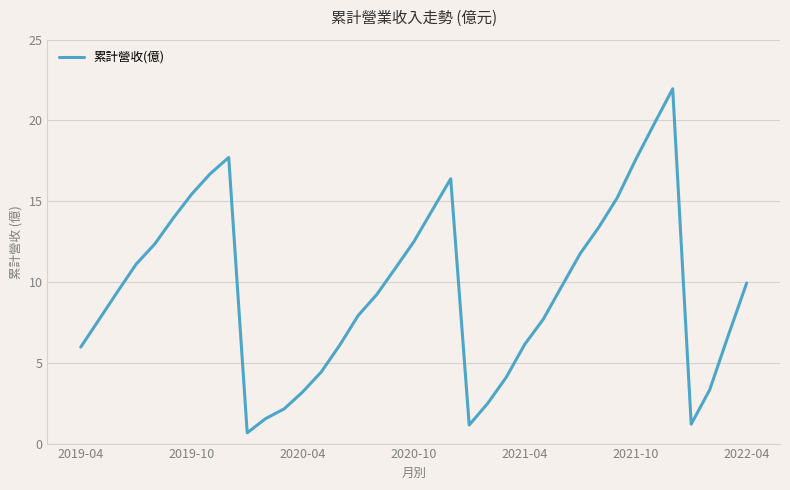

What is the sum of all values?

351.9